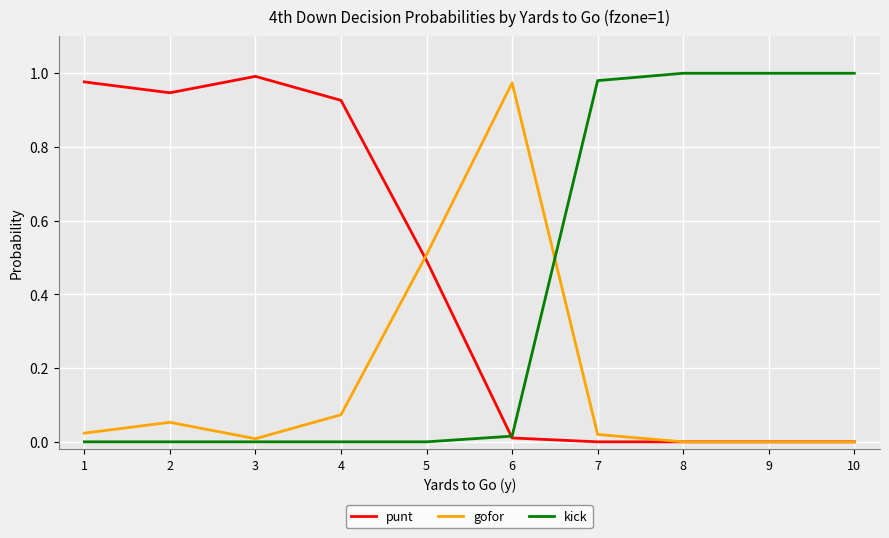

How many lines are shown in the chart?

3